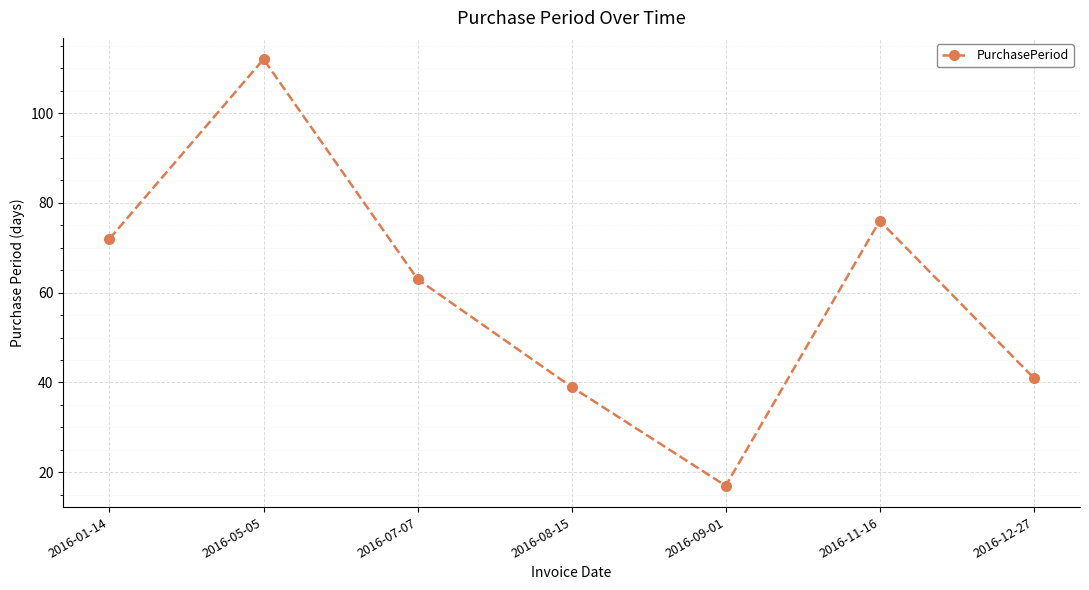

At which category does the chart reach its peak across all series?

2016-05-05